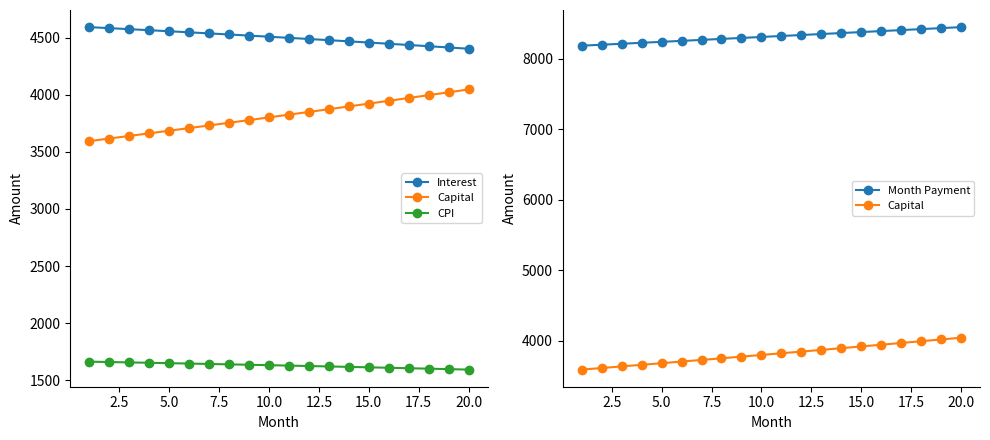

What is the difference between the maximum and minimum values in the Month Payment series?

263.1